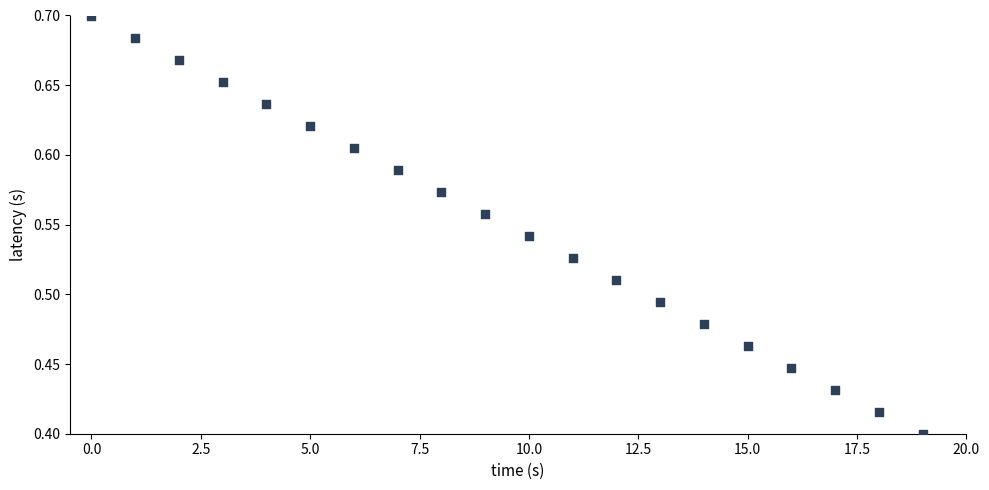

What is the range of Y values (max minus min)?

0.3